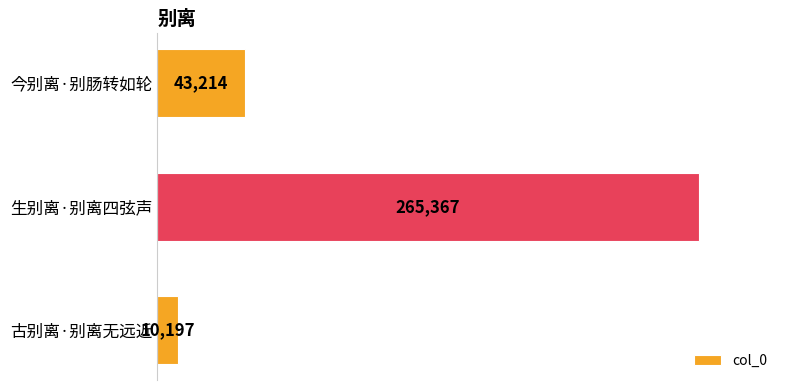

List the labels in order of value, largest first.

生别离·别离四弦声, 今别离·别肠转如轮, 古别离·别离无远近